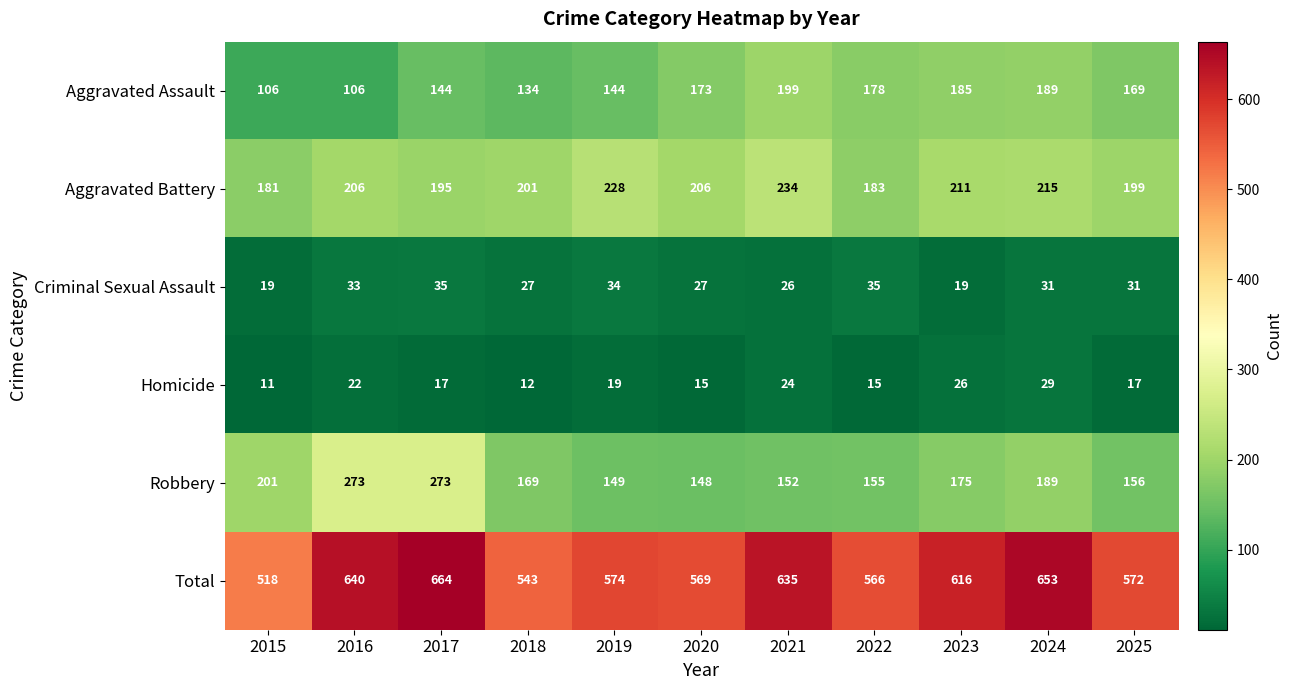

At which label does Total first exceed 574?

2016